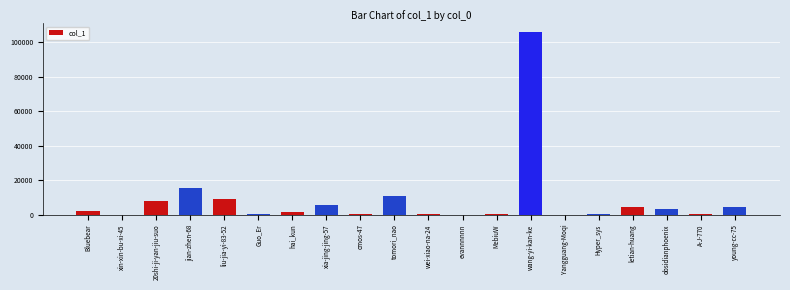

Which label corresponds to the largest value in the chart?

wang-yi-kan-ke